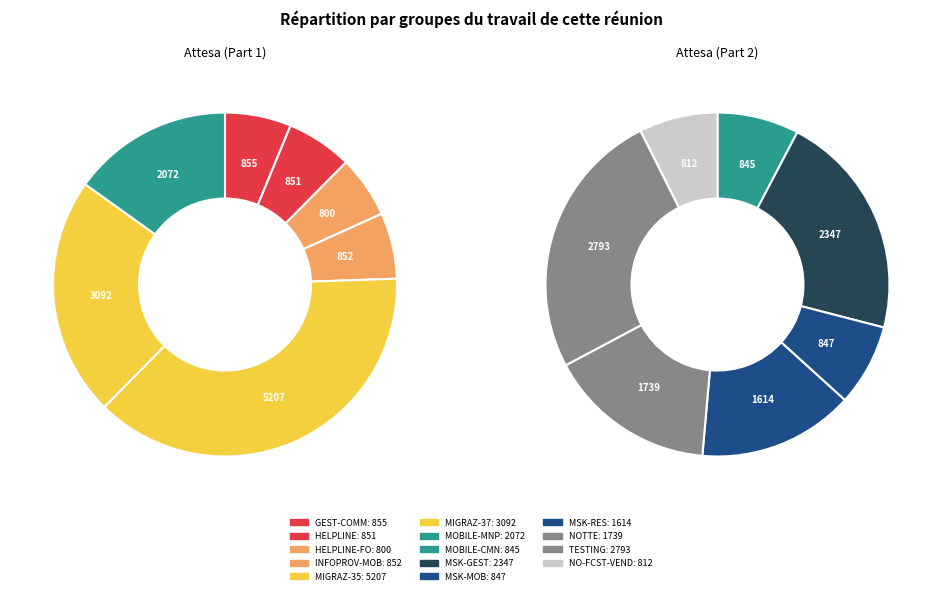

What percentage is NOT represented by 8?

90.5%